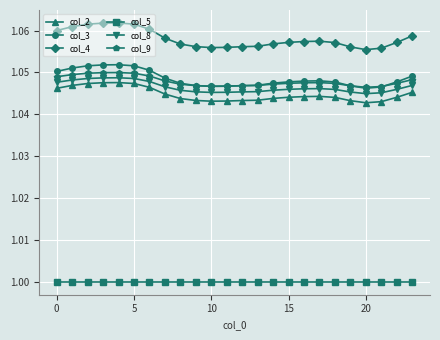

In col_3, how many points are lower than both neighbors (excluding endpoints)?

2